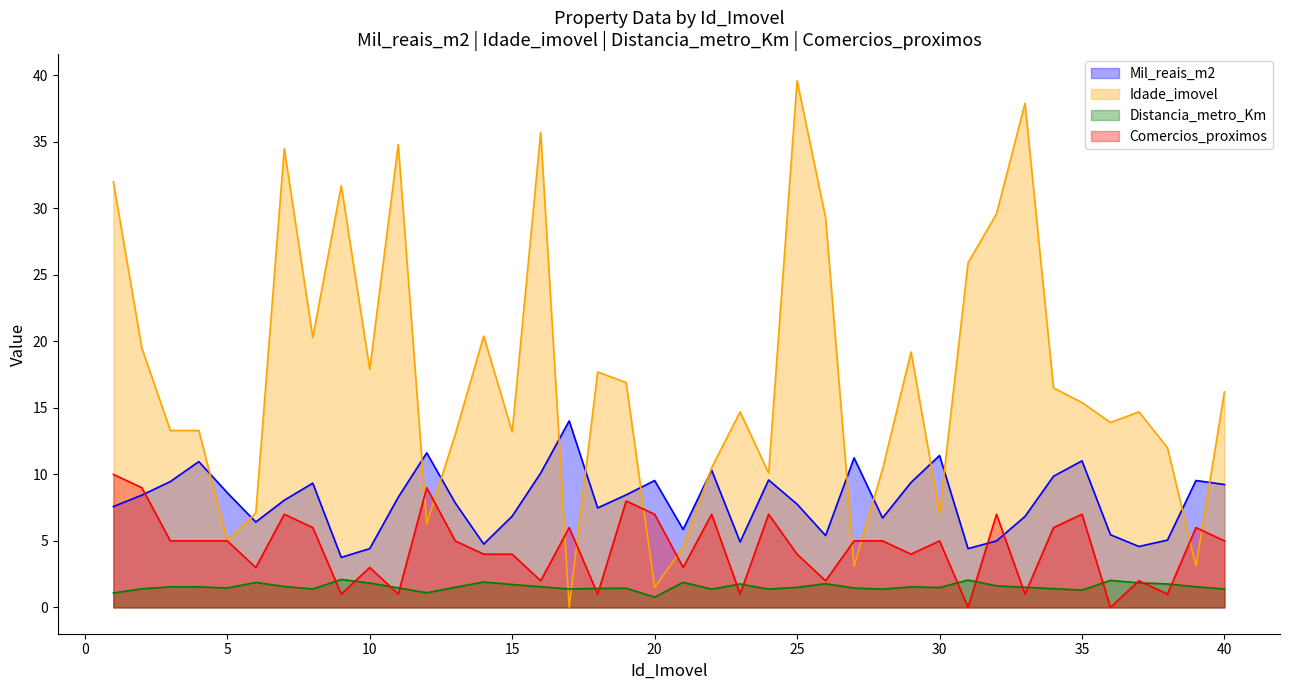

How many data points in Mil_reais_m2 are above 8?

21